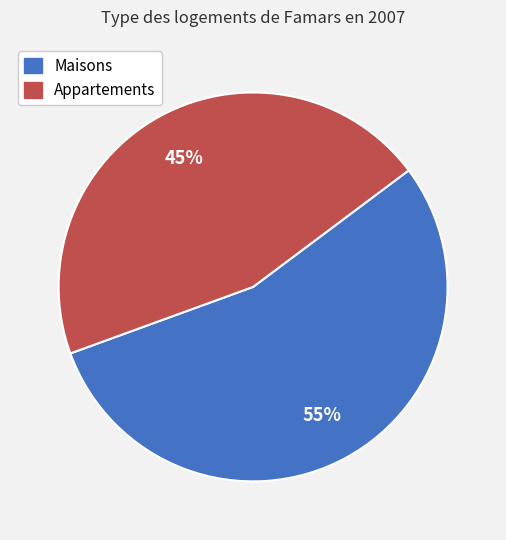

To the nearest percent, what is the average slice percentage?

50%